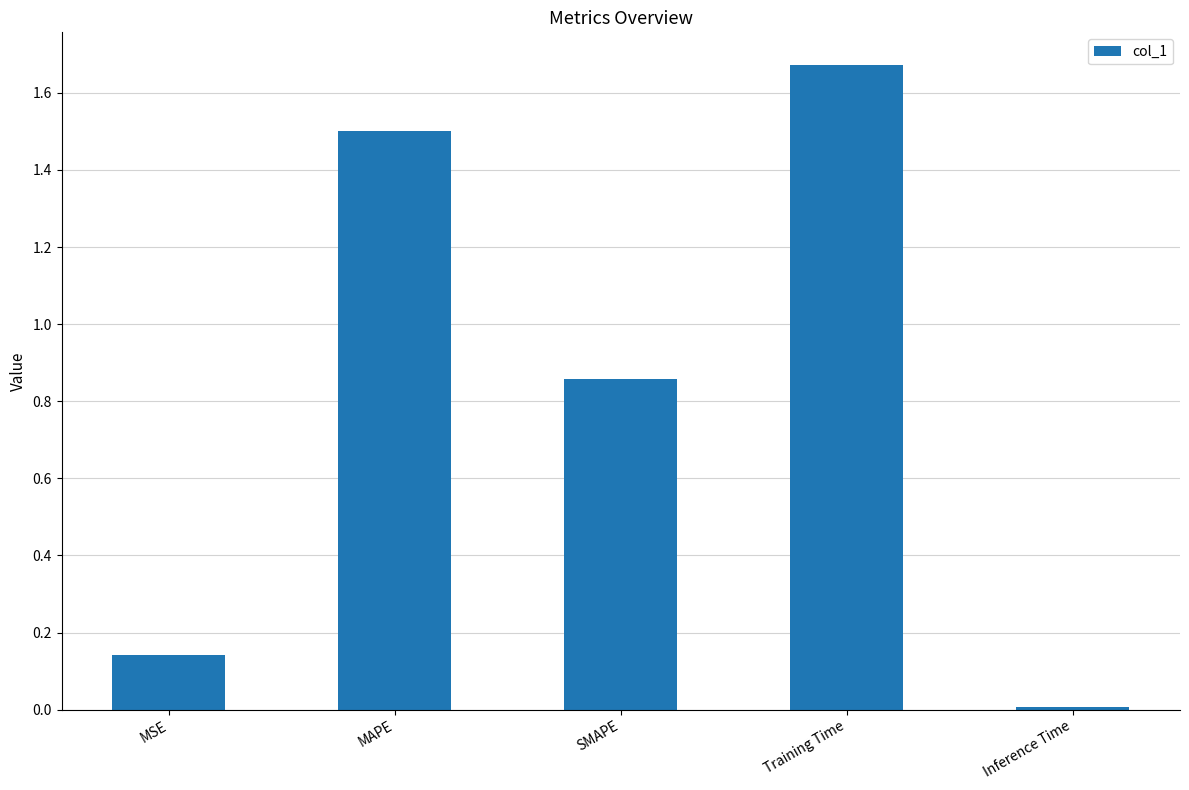

What is the difference between the maximum and second lowest values?

1.5